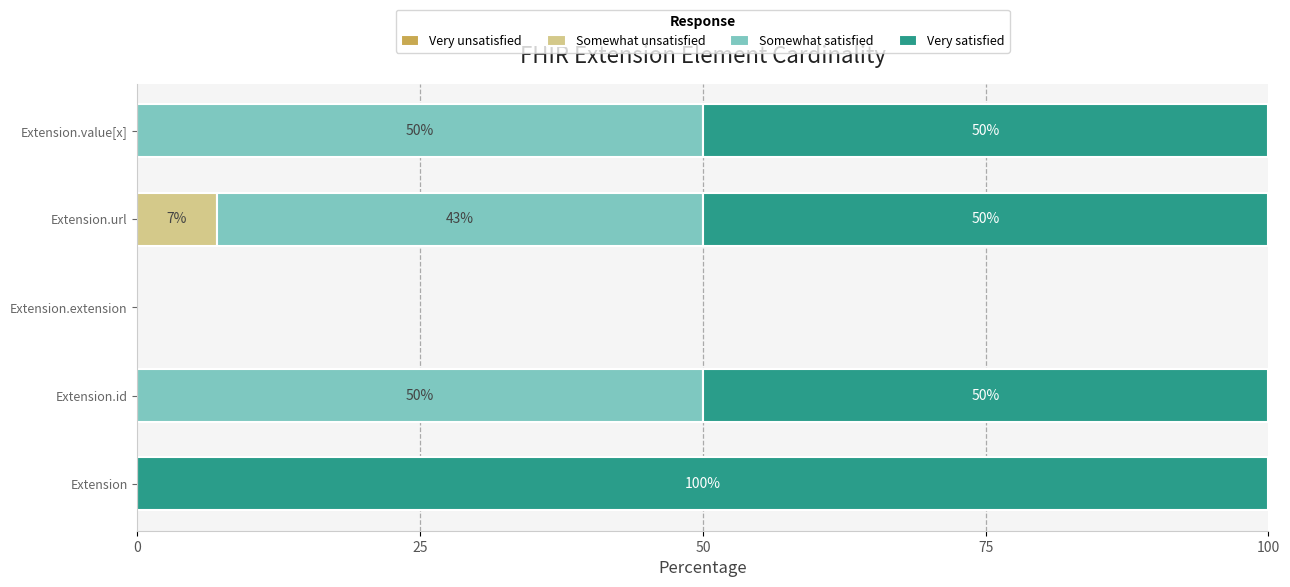

How many categories are shown in the chart?

5